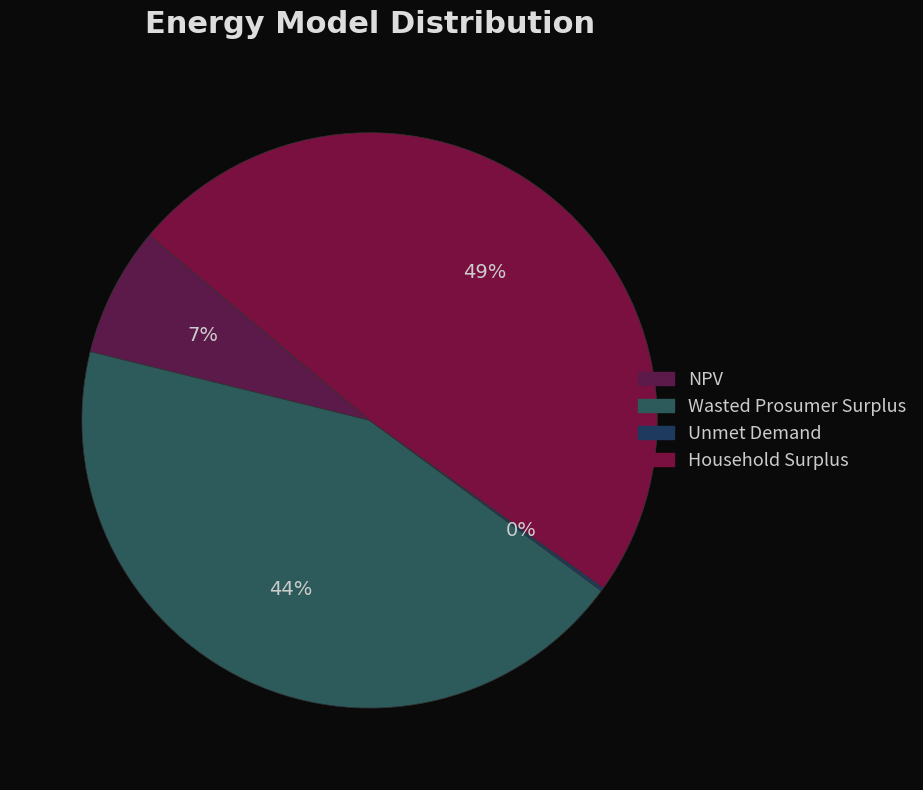

Which slice is the smallest?

Unmet Demand